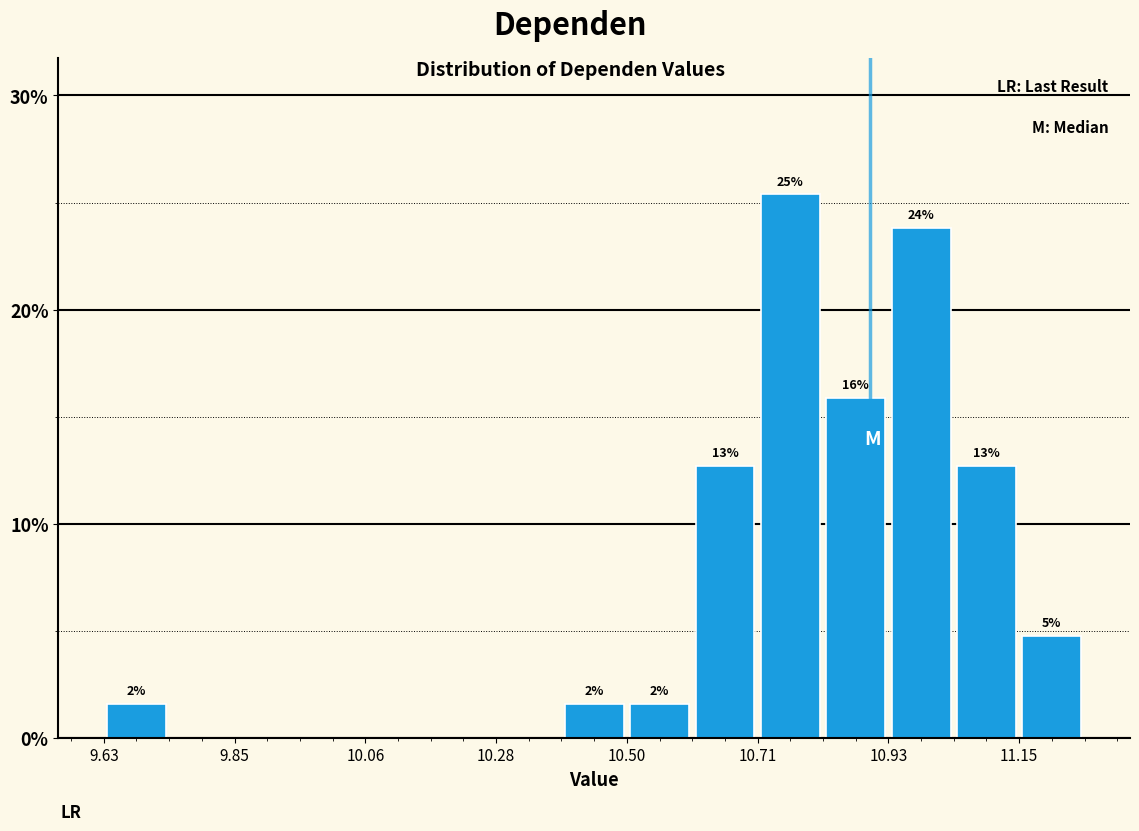

Around what value on the x-axis is the tallest bar? Give the approximate position of its centre, as read against the axis.

10.75